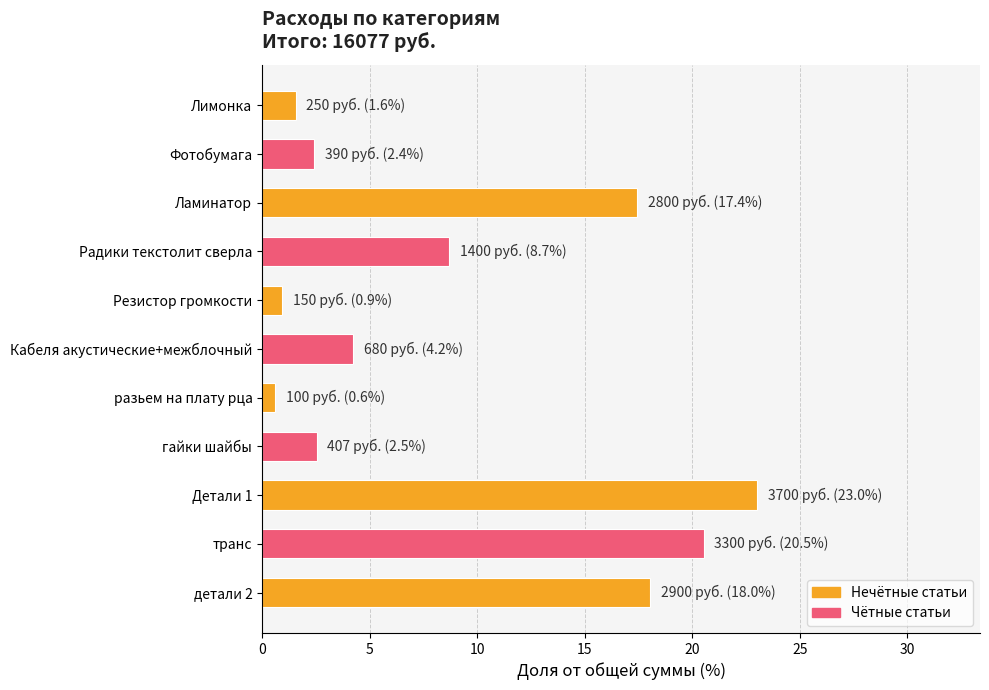

What is the value of the 5th bar from the top?

0.9